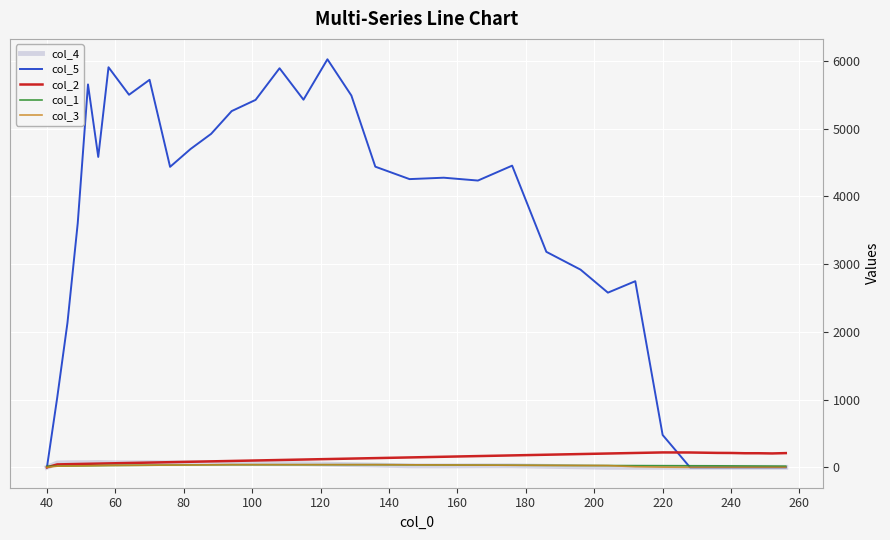

Which series has the largest range (max minus min)?

col_5